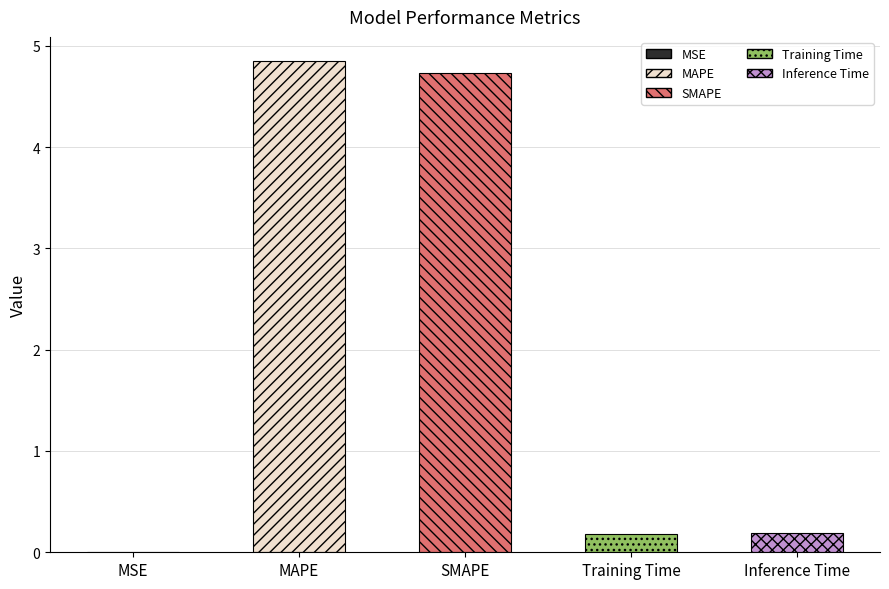

The chart shows a value of 0.2 at Training Time. True or false?

True